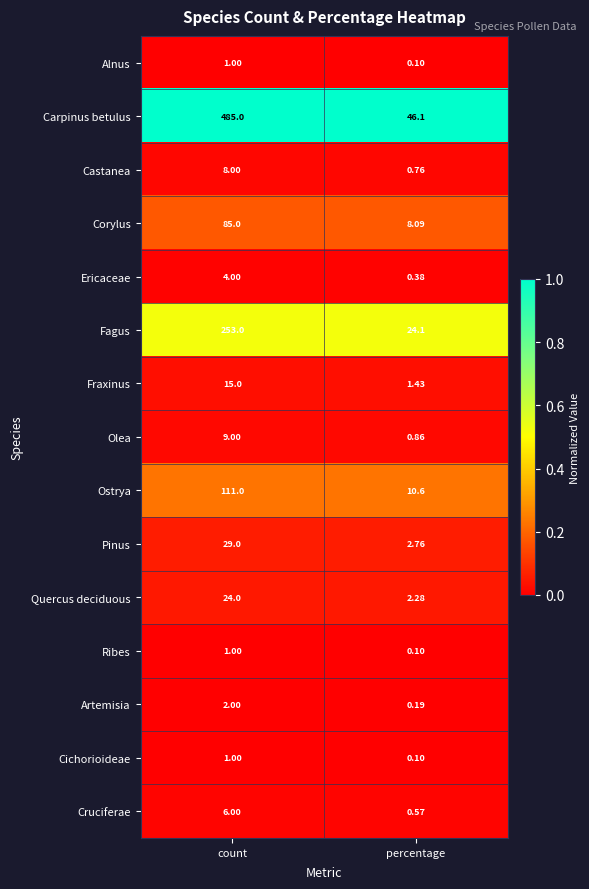

At which label does Cruciferae reach its minimum?

percentage